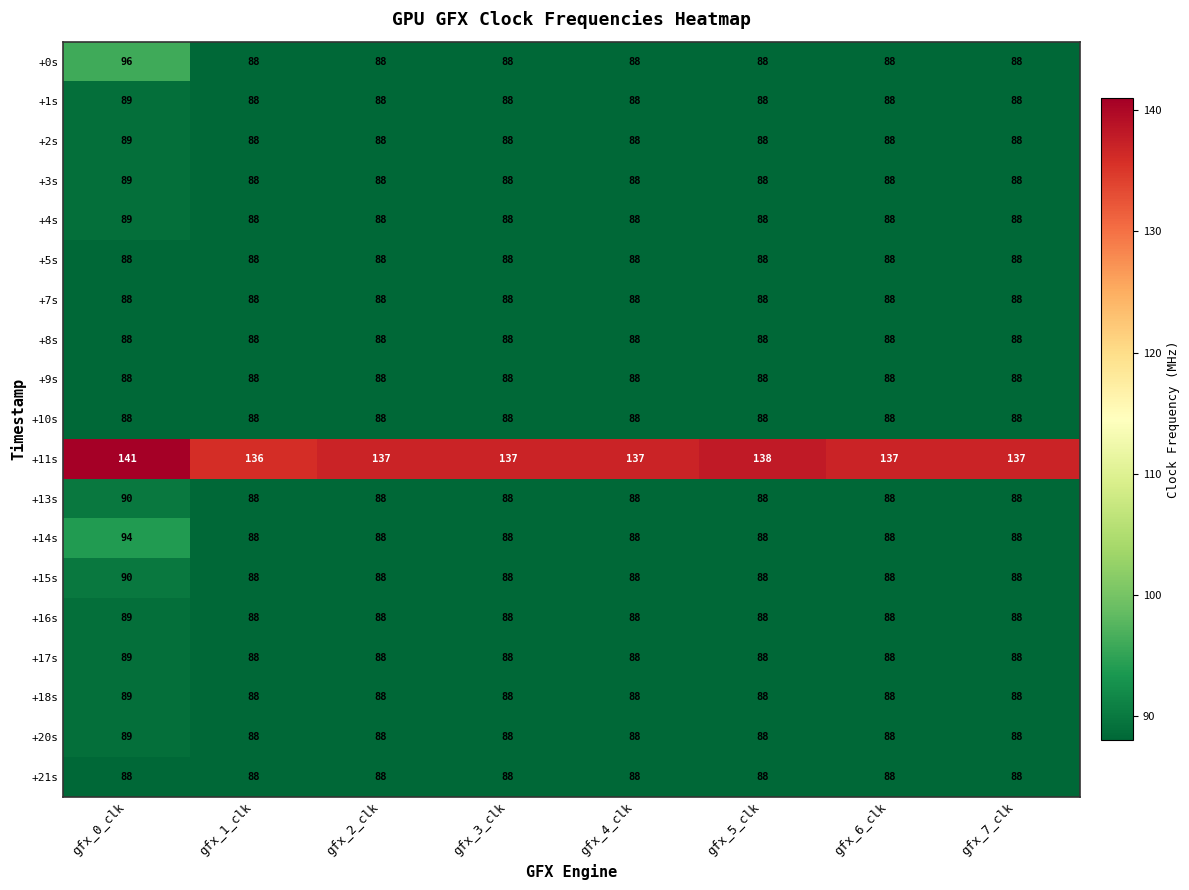

What is the total value across all series at gfx_1_clk?

1720